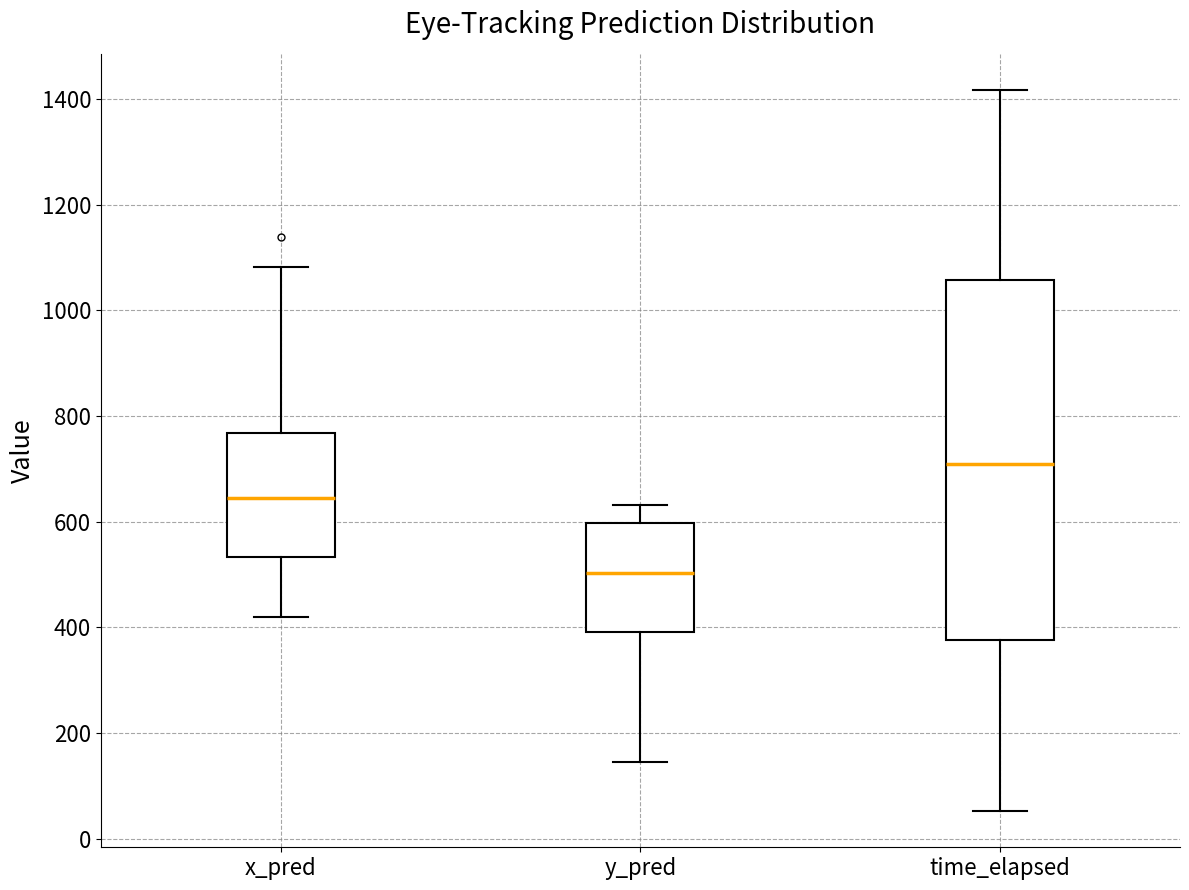

Comparing the boxes themselves (not the whiskers), which one is the tallest?

time_elapsed